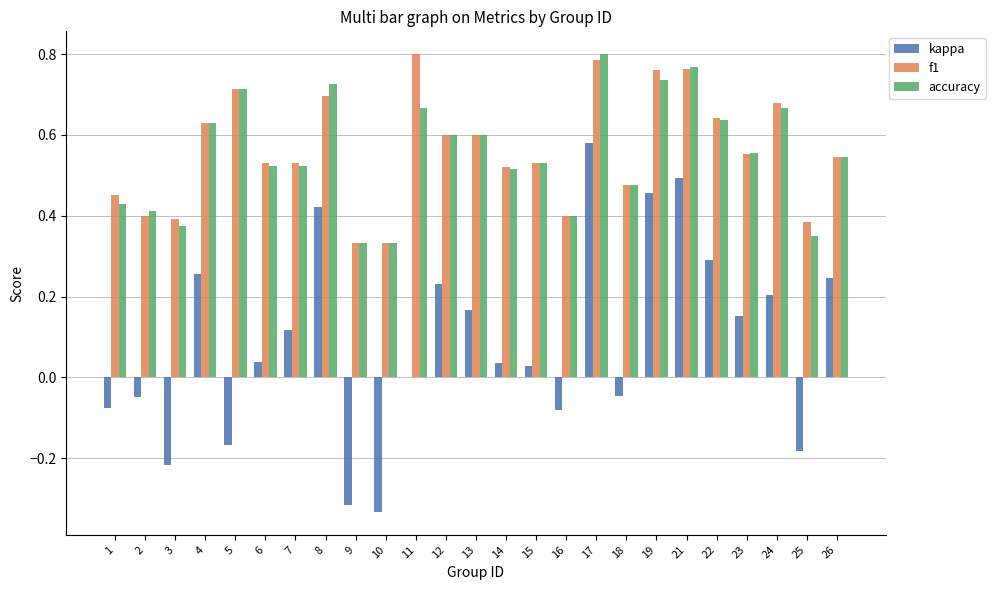

What is the total value across all series at 24?

1.6